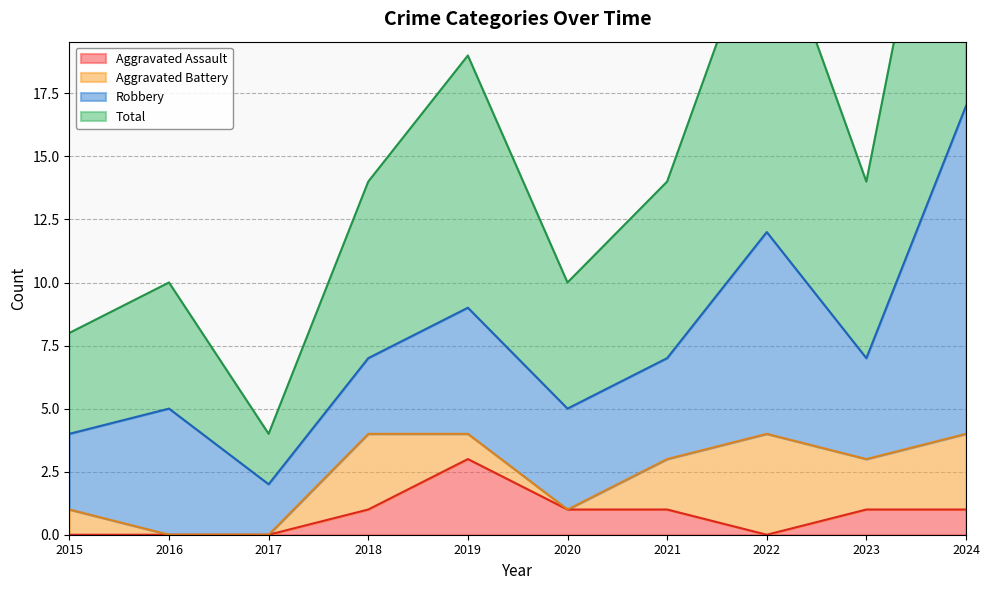

Is it true that Aggravated Assault equals -2 at 2016?

False